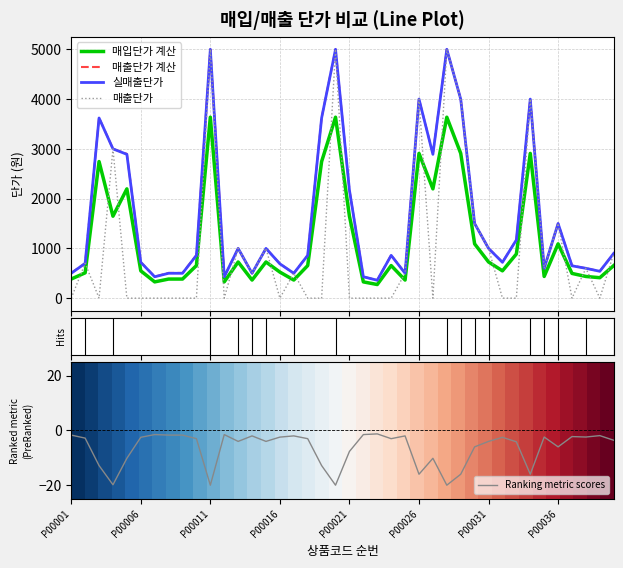

After their last crossing, which series has the higher values: 매출단가 or 매입단가 계산?

매출단가